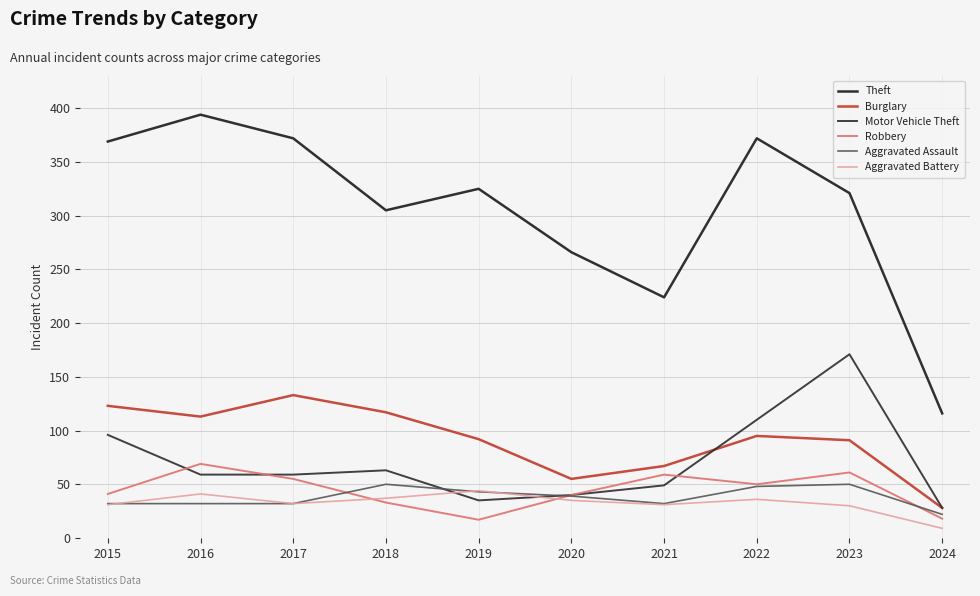

What is the difference between the maximum and minimum values in the Aggravated Assault series?

28